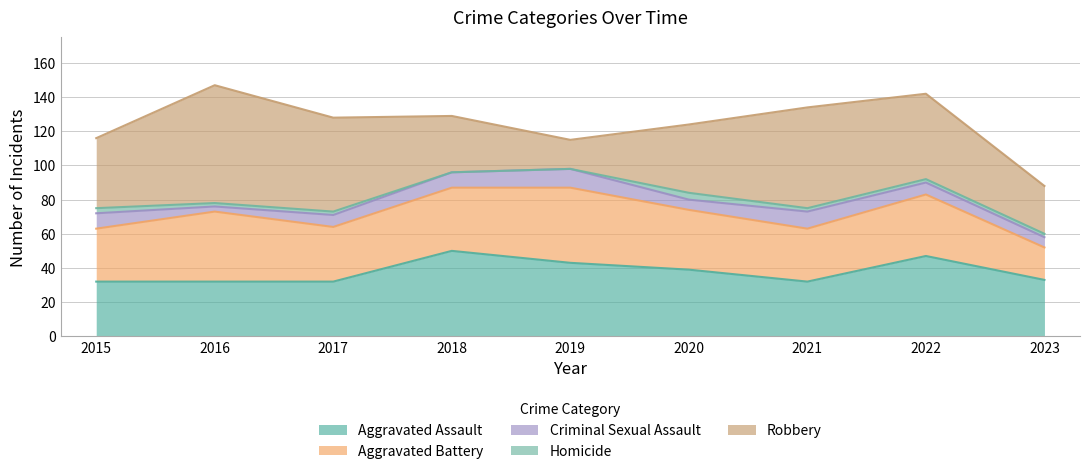

In Aggravated Battery, how many points are lower than both neighbors (excluding endpoints)?

2